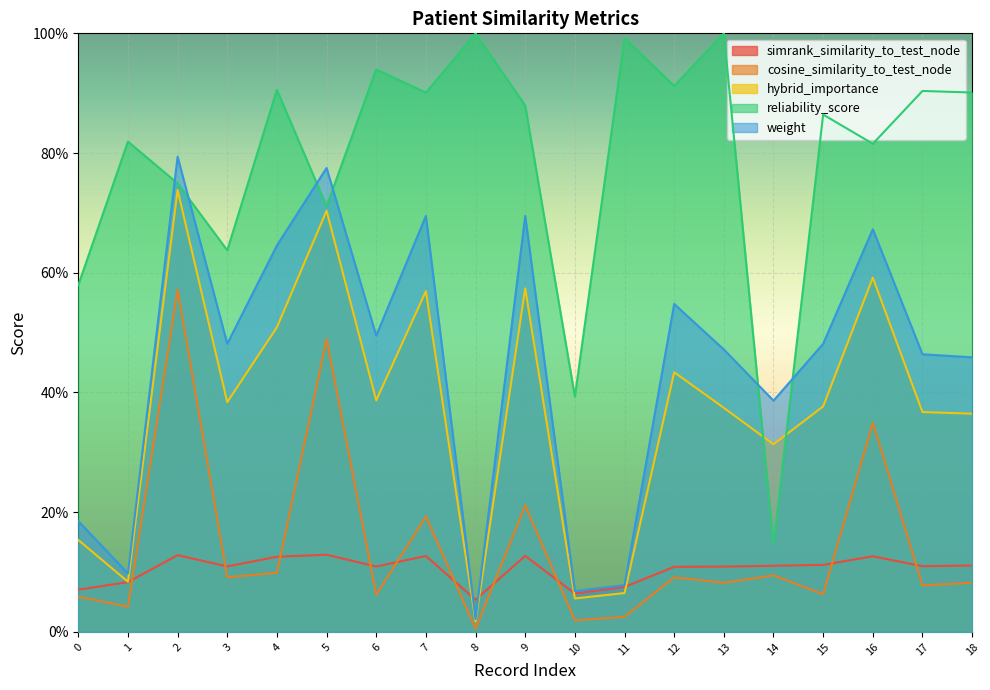

What is the difference between the weight values at 16 and 5?

0.1